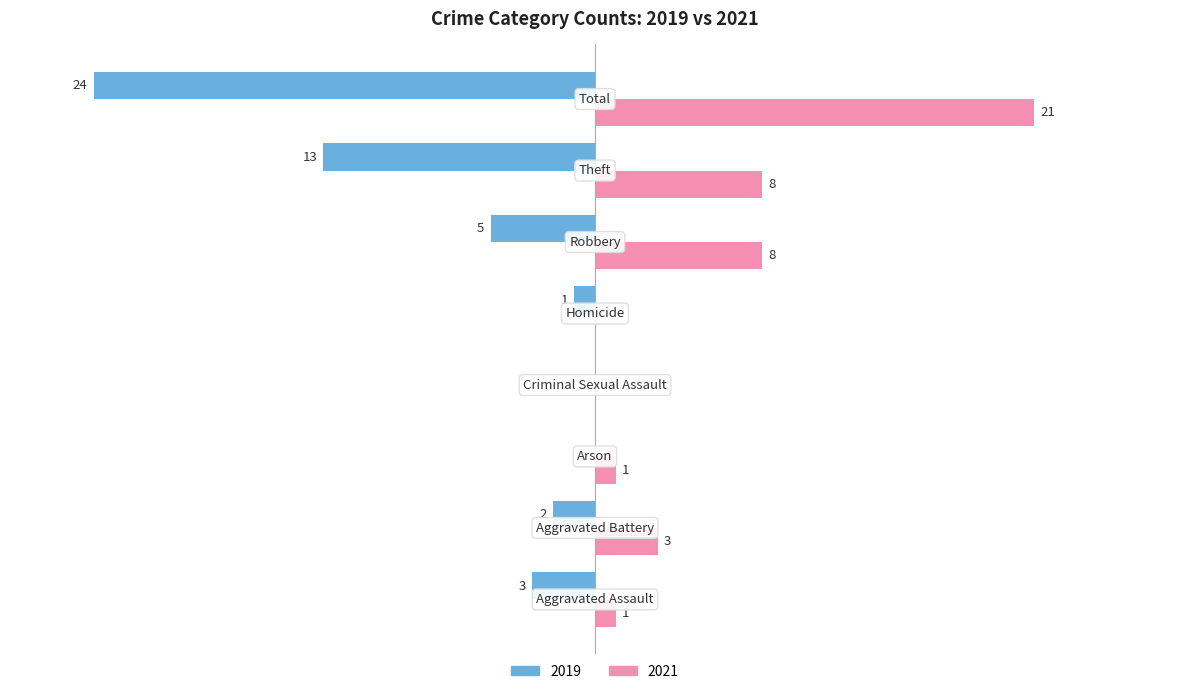

What are all the series names shown in the legend?

2019, 2021